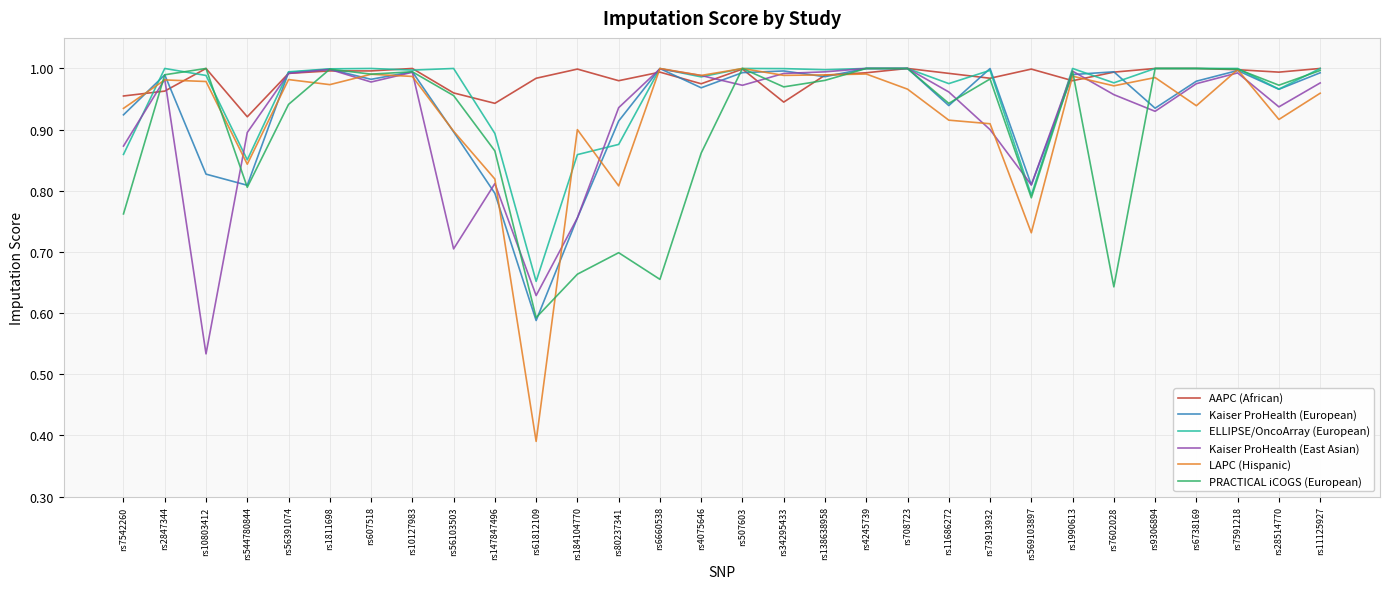

Which series ends up on top after the final intersection of LAPC (Hispanic) and ELLIPSE/OncoArray (European)?

ELLIPSE/OncoArray (European)